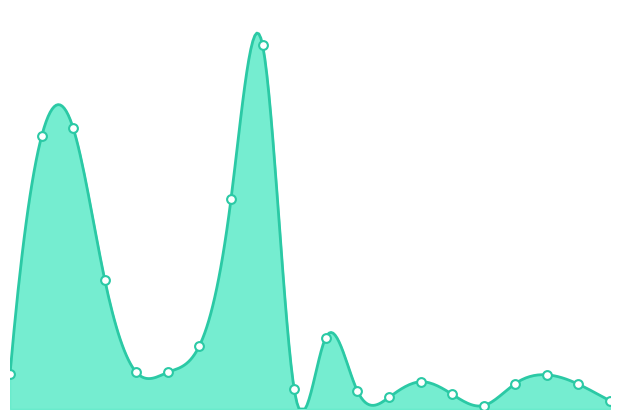

What is the change in value from ARS to BHD?

-18.9